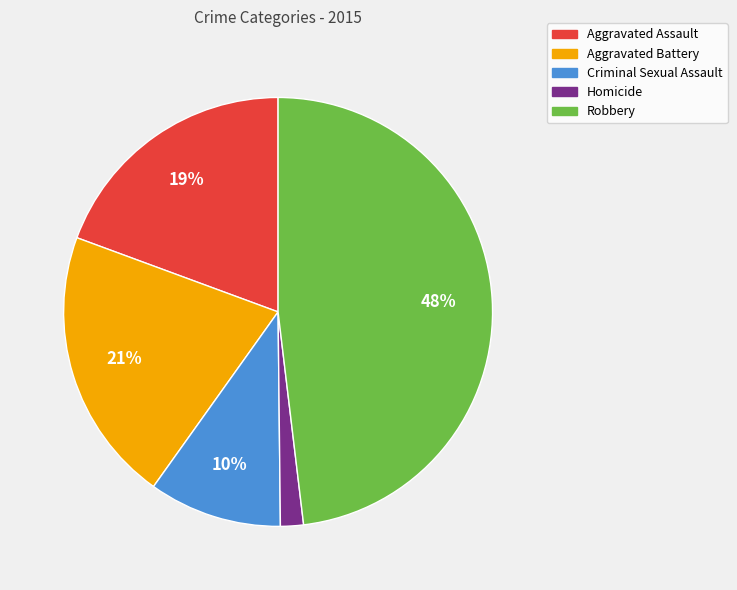

To the nearest percent, what is the difference between the largest and smallest slice percentages?

46%